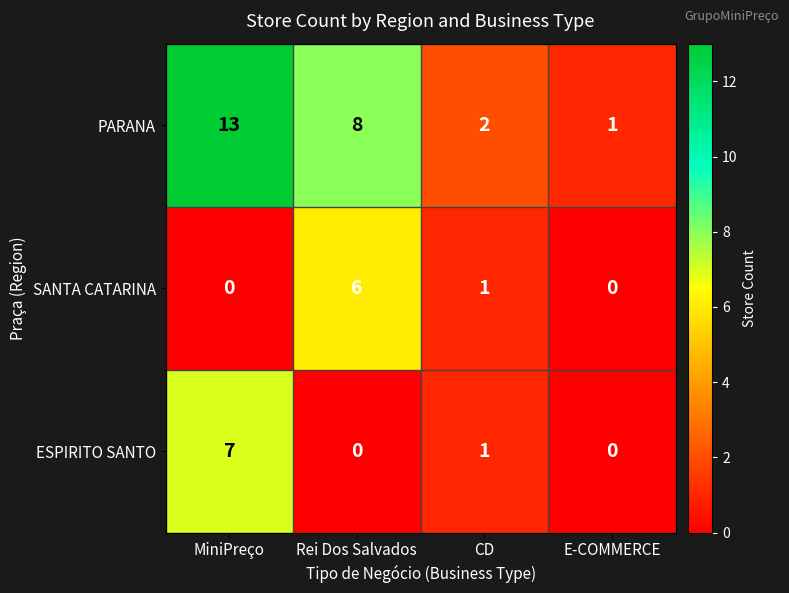

What is the maximum value shown in the chart?

13